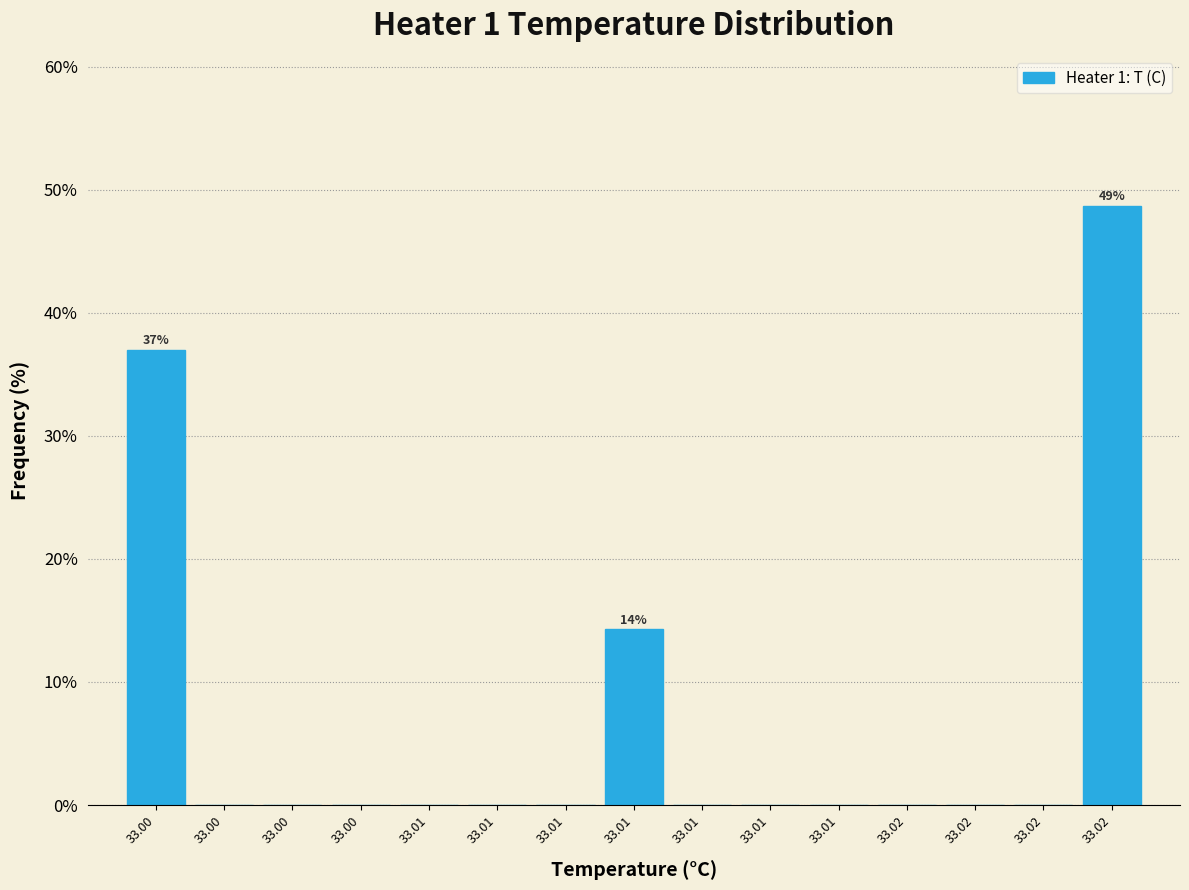

Count the number of data series in this chart.

1